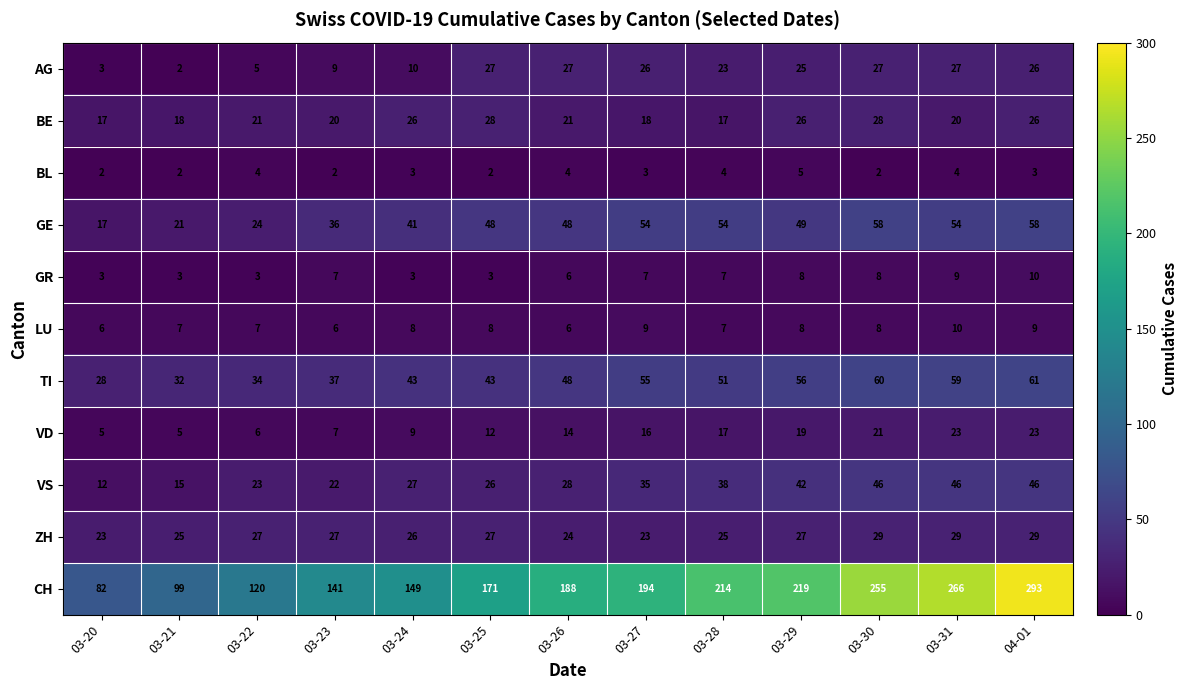

True or false: TI has a value of 31 at 03-26.

False